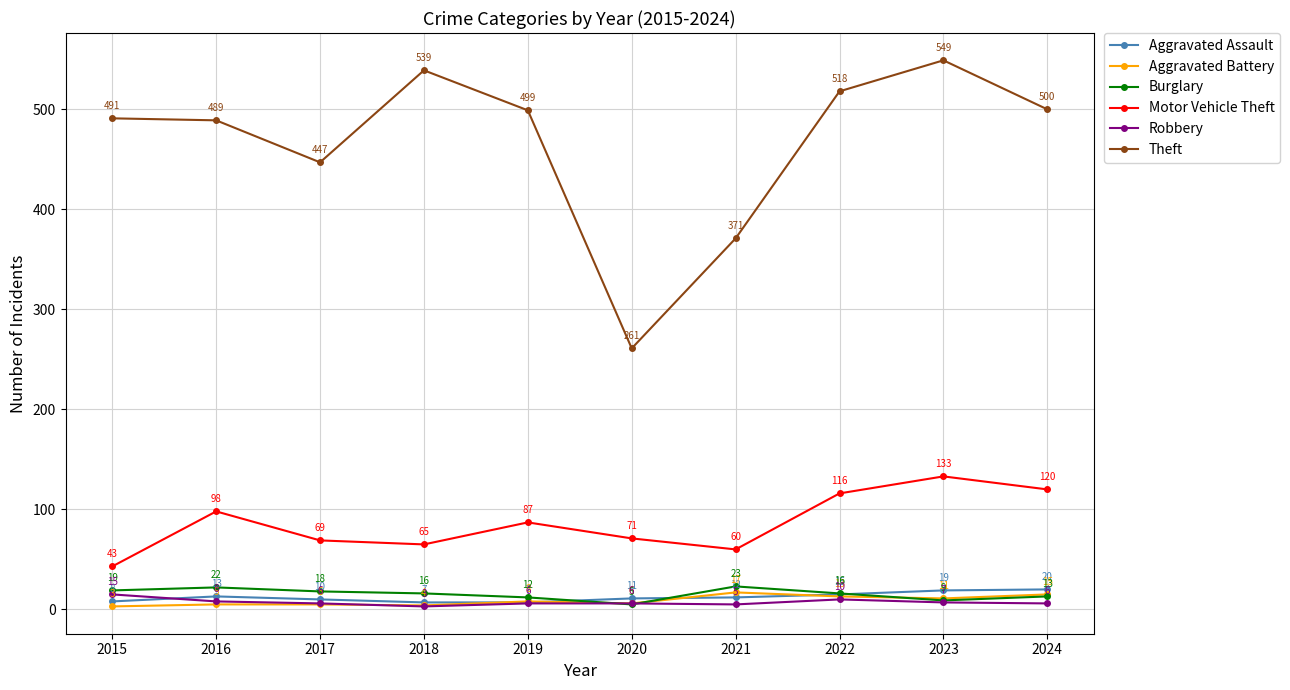

List the series in order of their peak value, highest first.

Theft, Motor Vehicle Theft, Burglary, Aggravated Assault, Aggravated Battery, Robbery